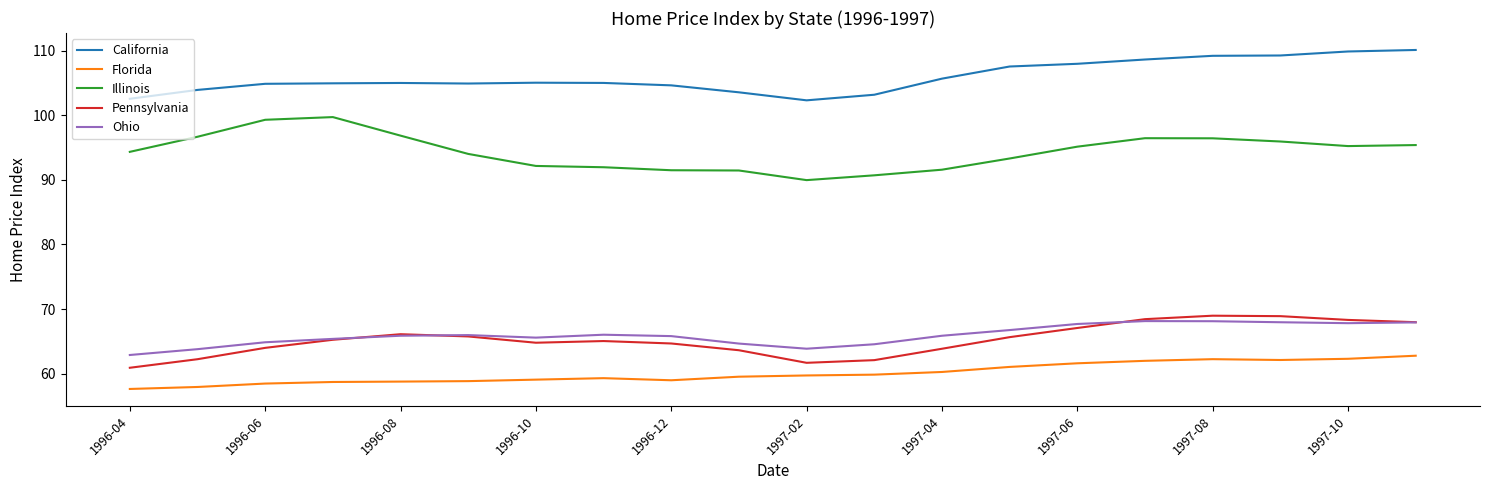

True or false: Illinois and California intersect in this chart.

False